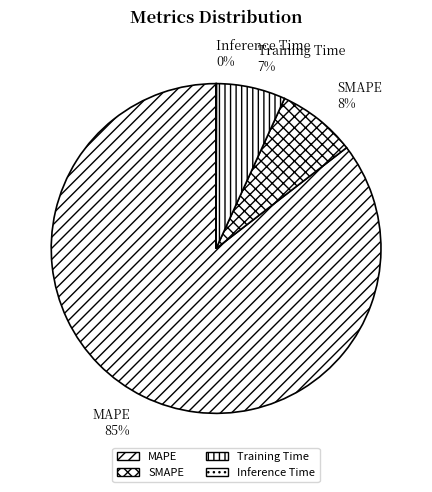

Which has a higher value, SMAPE or Training Time?

SMAPE